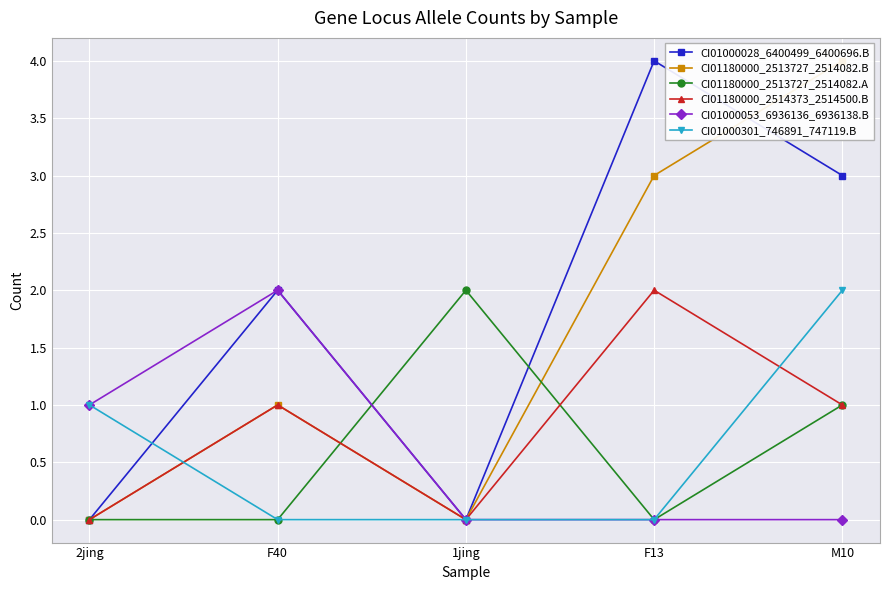

At which category does CI01180000_2513727_2514082.B reach its first local valley?

1jing